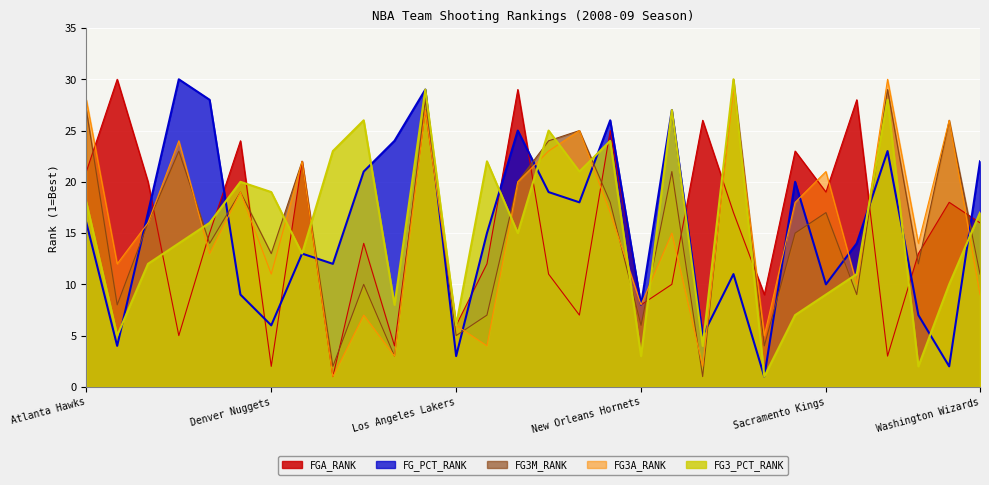

The FG3_PCT_RANK series shows 26 at Houston Rockets. True or false?

True